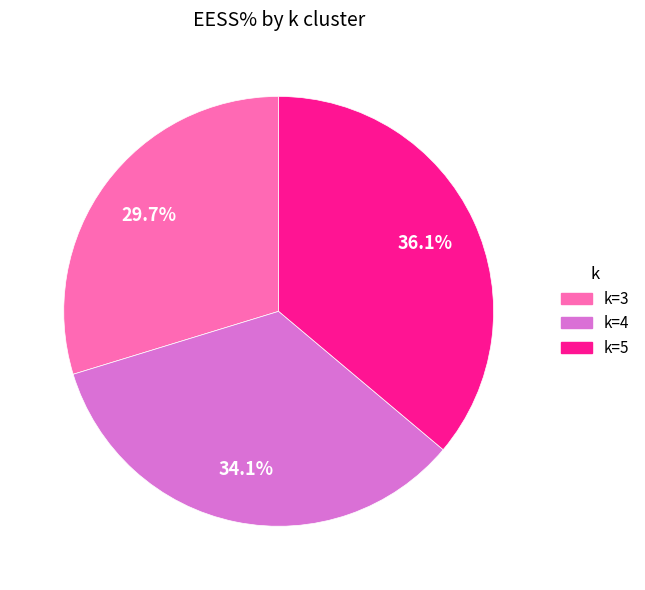

Does any single category account for the majority?

No